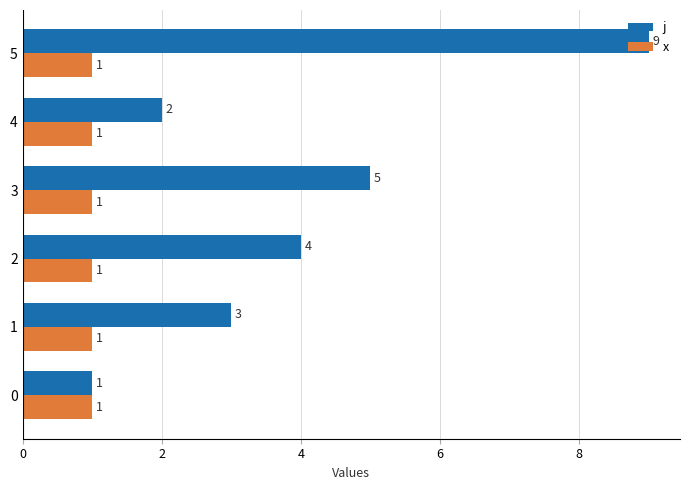

At which category is the sum across all series the highest?

5